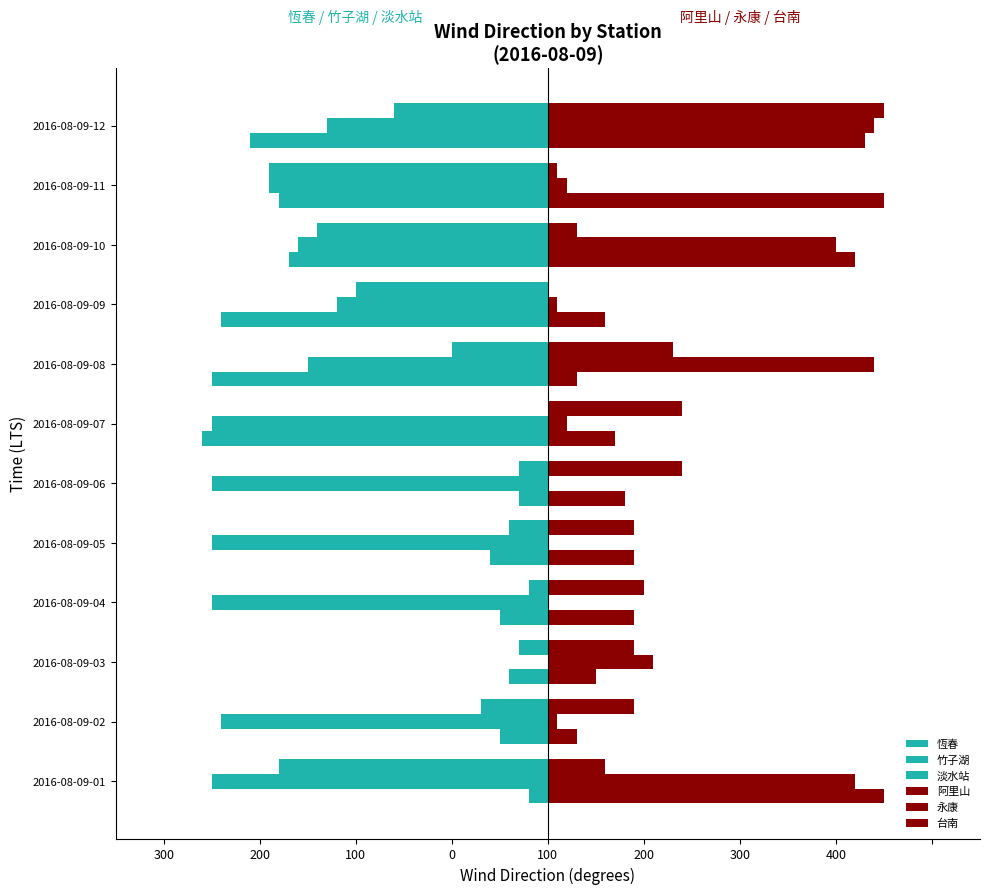

What is the value of the 淡水站 bar at the 9th from the left?

-20